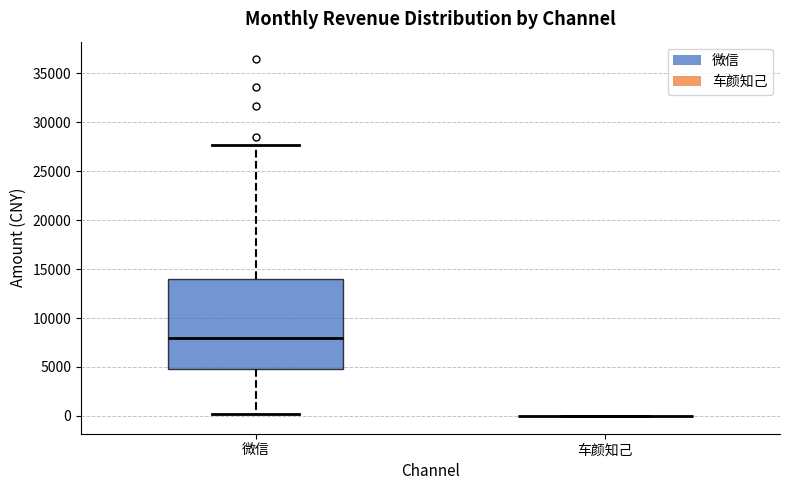

Reading left to right, transcribe this box plot: for each box, give where its median line is, the range the box spans, and where its two whiskers end, as read against the y-axis. The values are not printed on the chart, so give them approximately, as read against the axis.

微信: median 8000, box 5000 to 14000, whiskers 0 to 27500
车颜知己: box collapsed to a line at 0, whiskers 0 to 0